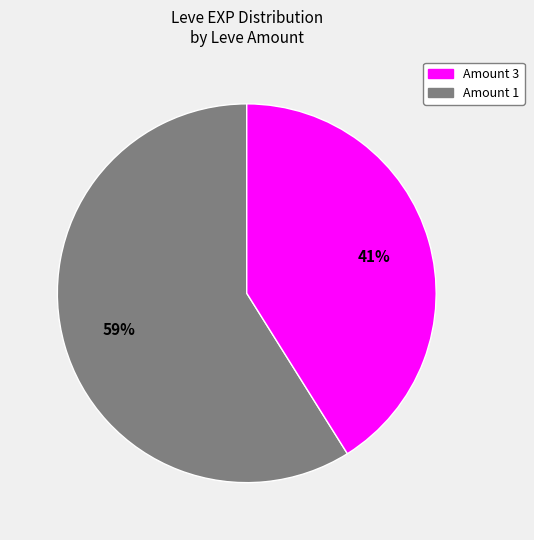

How many slices are in this pie chart?

2